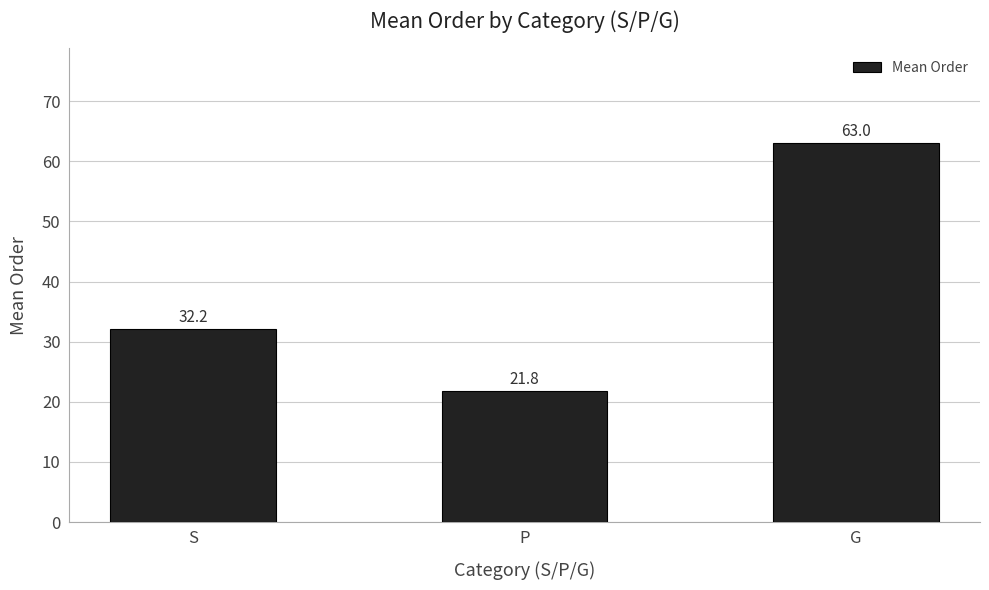

What is the difference between the maximum and minimum values?

41.2